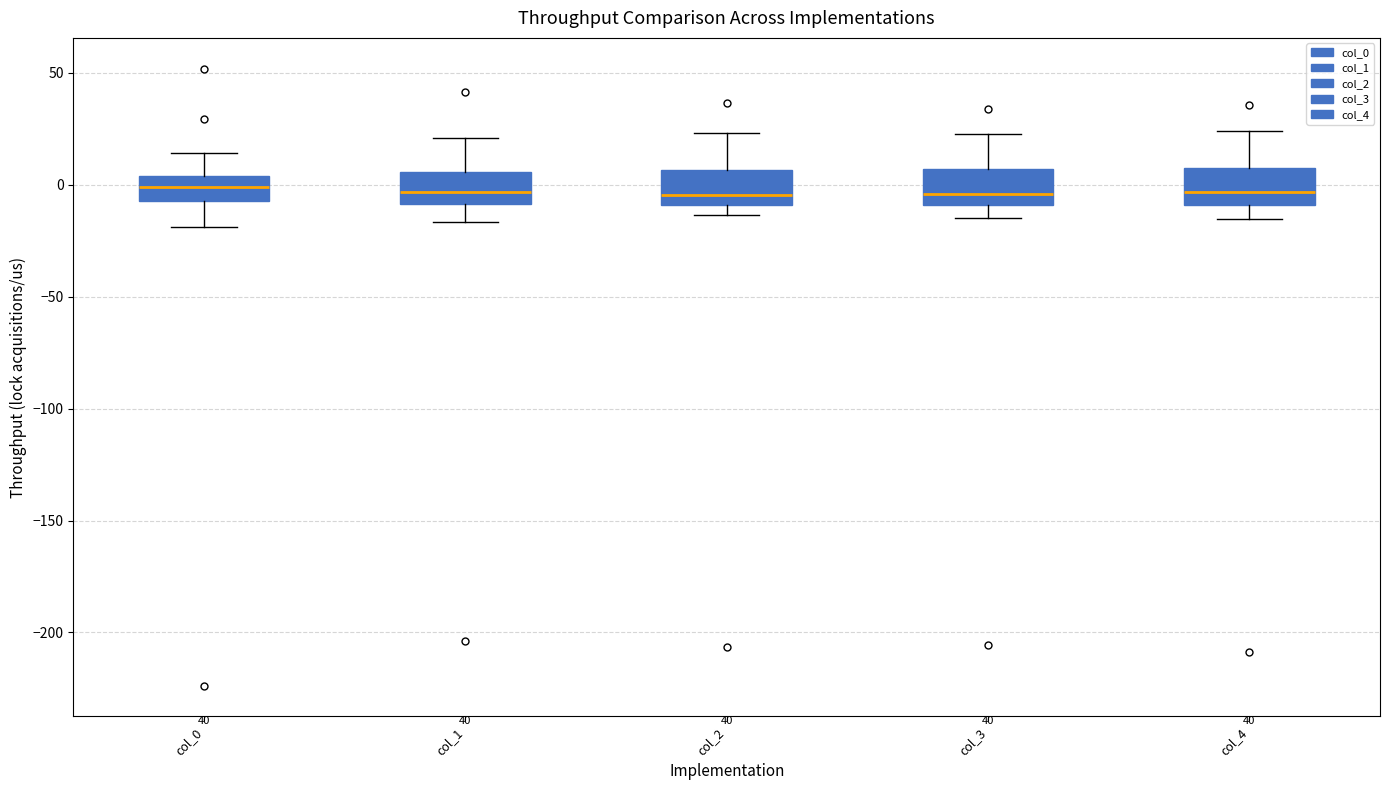

Reading left to right, read every box against the y-axis: the position of its median line, the range the box covers, and the ends of its whiskers. The values are not printed on the chart, so give them approximately, as read against the axis.

col_0: median 0, box -5 to 5, whiskers -20 to 15
col_1: median -5, box -10 to 5, whiskers -15 to 20
col_2: median -5, box -10 to 5, whiskers -15 to 25
col_3: median -5, box -10 to 5, whiskers -15 to 25
col_4: median -5, box -10 to 10, whiskers -15 to 25